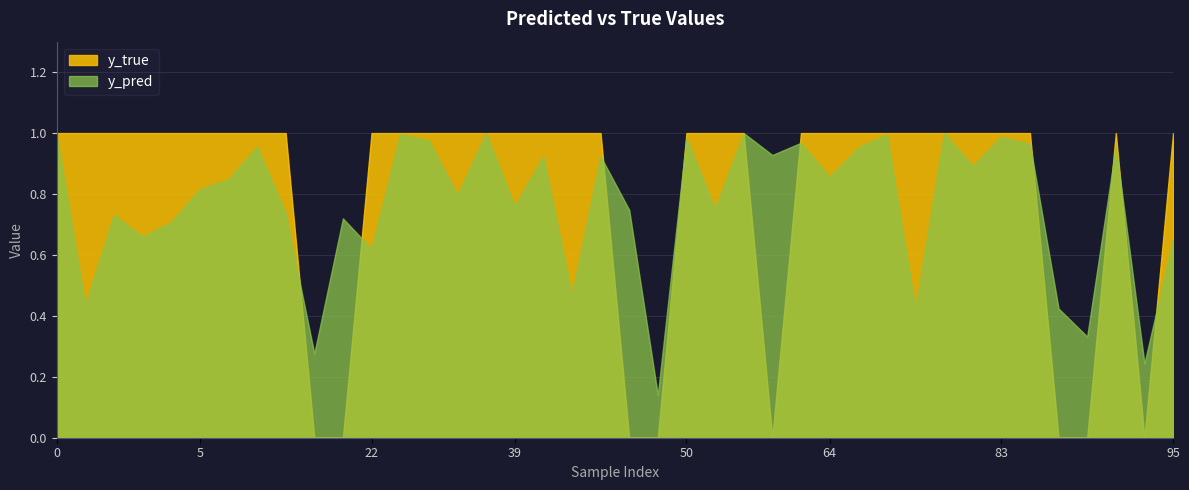

Between which two adjacent categories do y_true and y_pred first intersect?

8 and 14